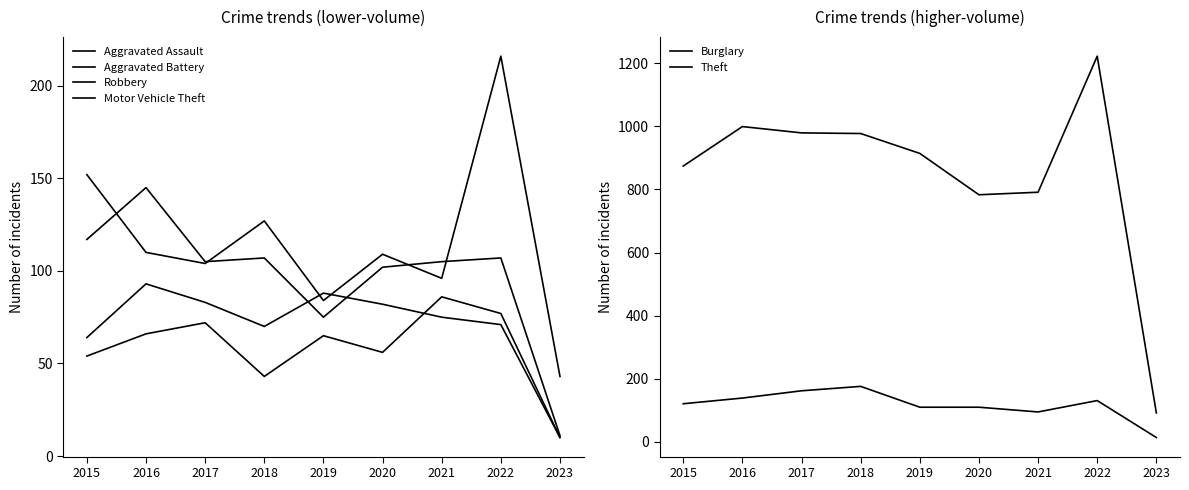

At which label is Robbery closest to 78?

2019